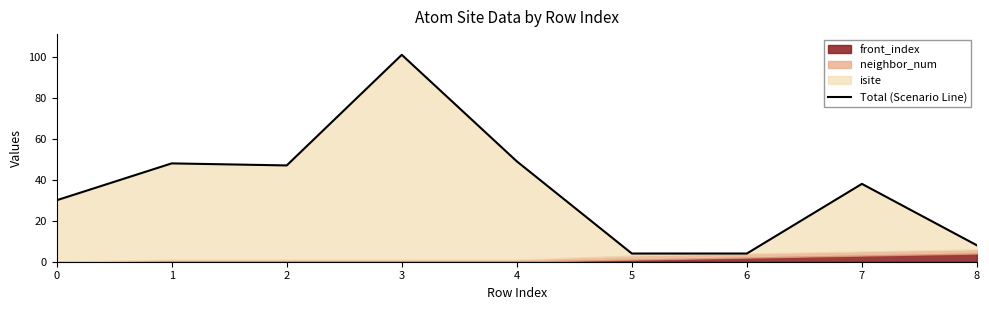

Reading left to right, what are all the values shown in this chart?

30	48	47	101	49	4	4	38	8